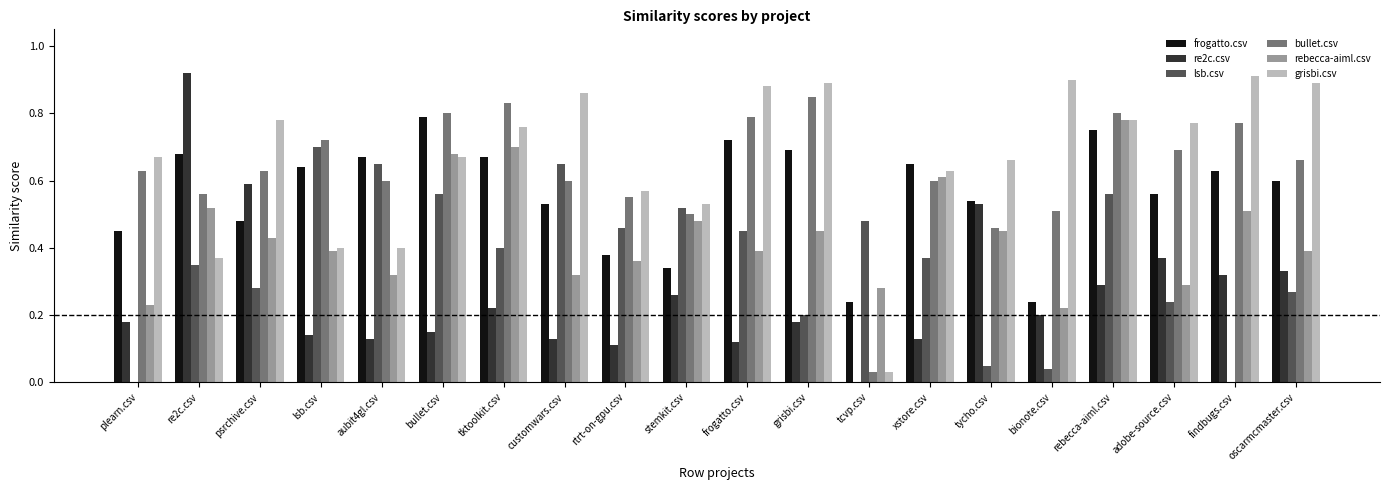

True or false: frogatto.csv has a value of 0.5 at plearn.csv.

True